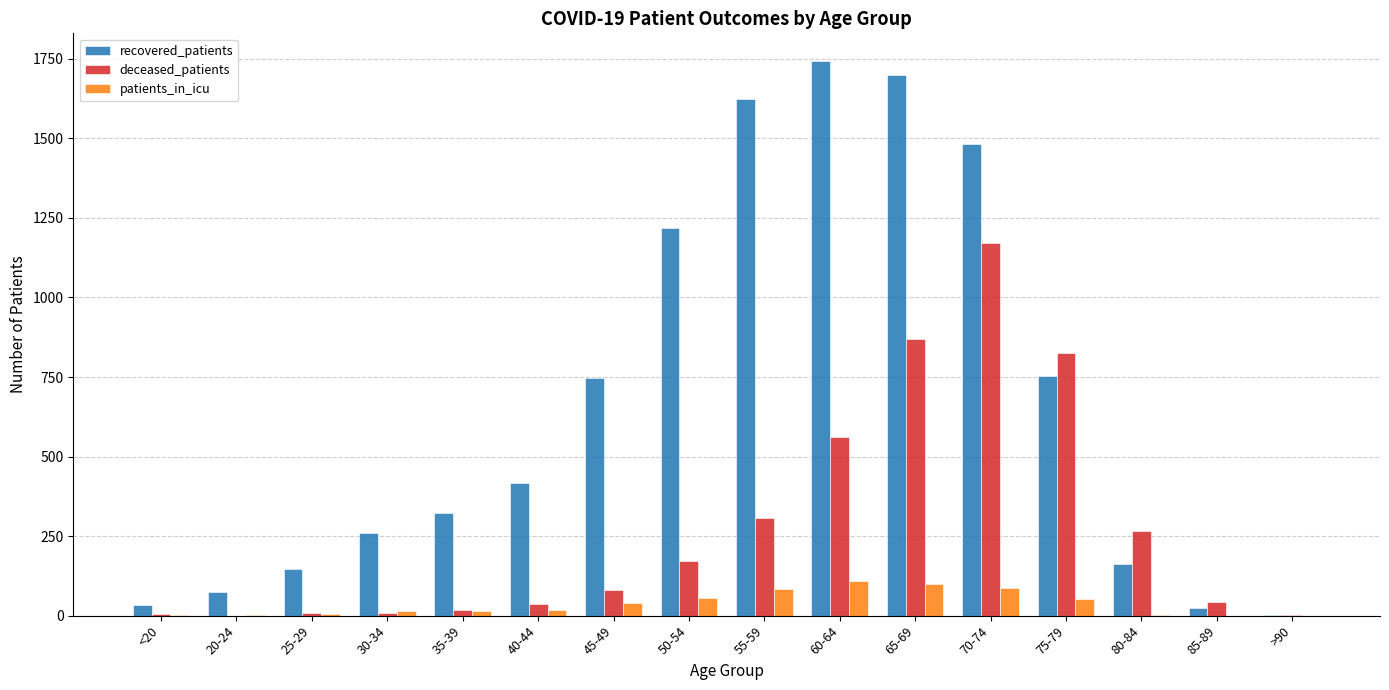

What is the difference between the recovered_patients values at 85-89 and 30-34?

236